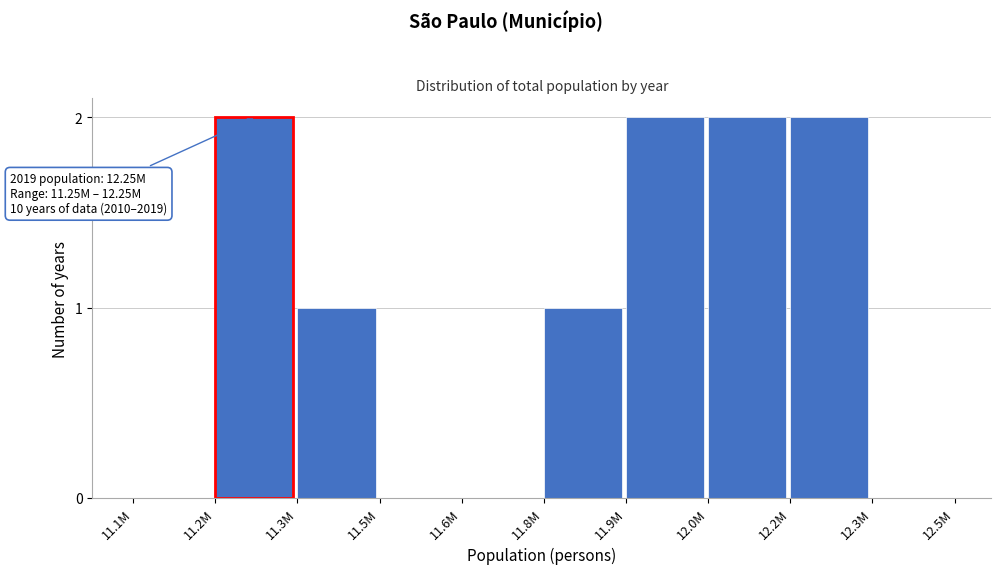

Reading right to left, transcribe all the data shown in this chart.

12.3M=0	12.2M=2	12.0M=2	11.9M=2	11.8M=1	11.6M=0	11.5M=0	11.3M=1	11.2M=2	11.1M=0